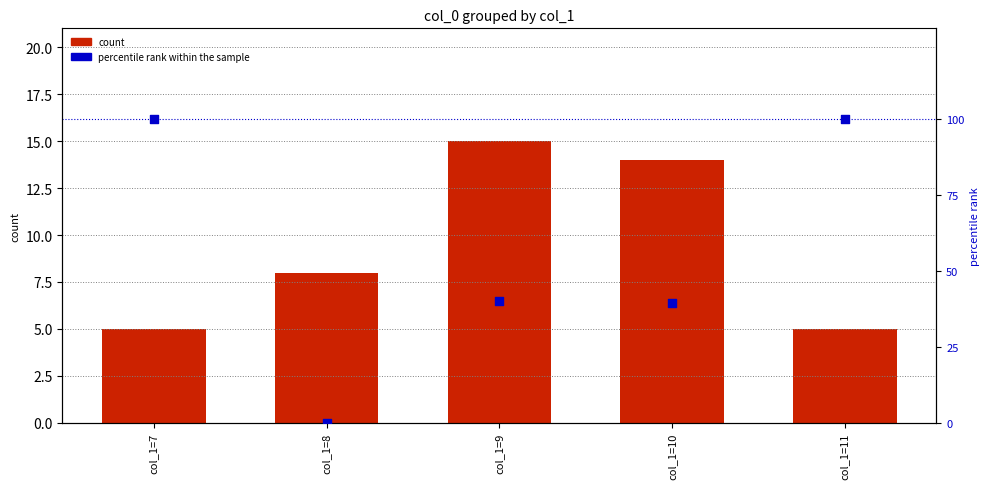

Which series has the largest total across all categories?

percentile rank within the sample